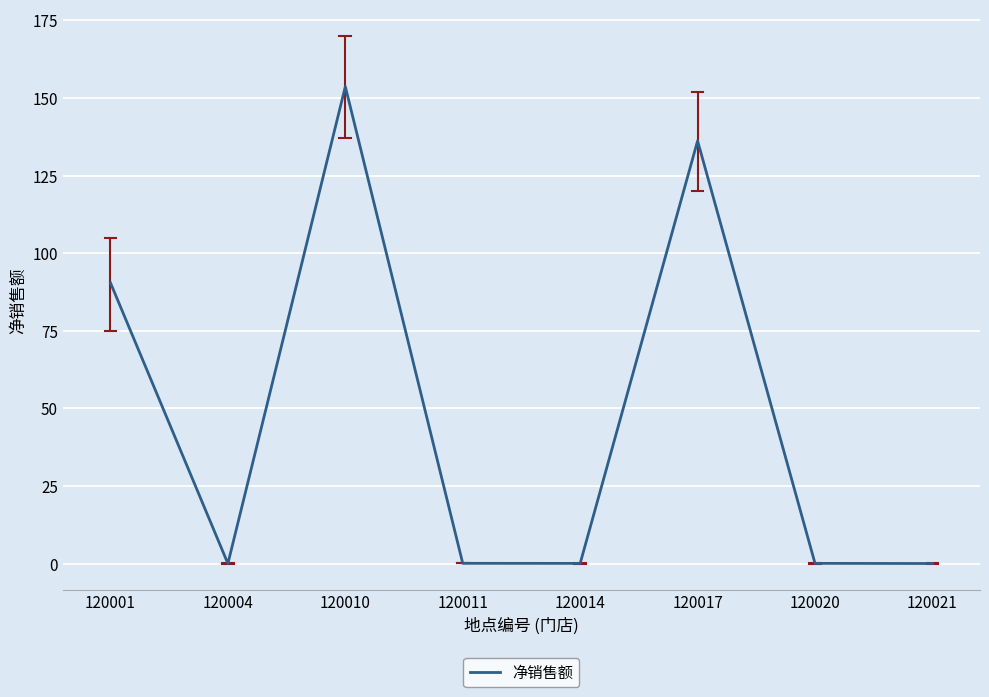

What is the greatest value displayed?

153.7